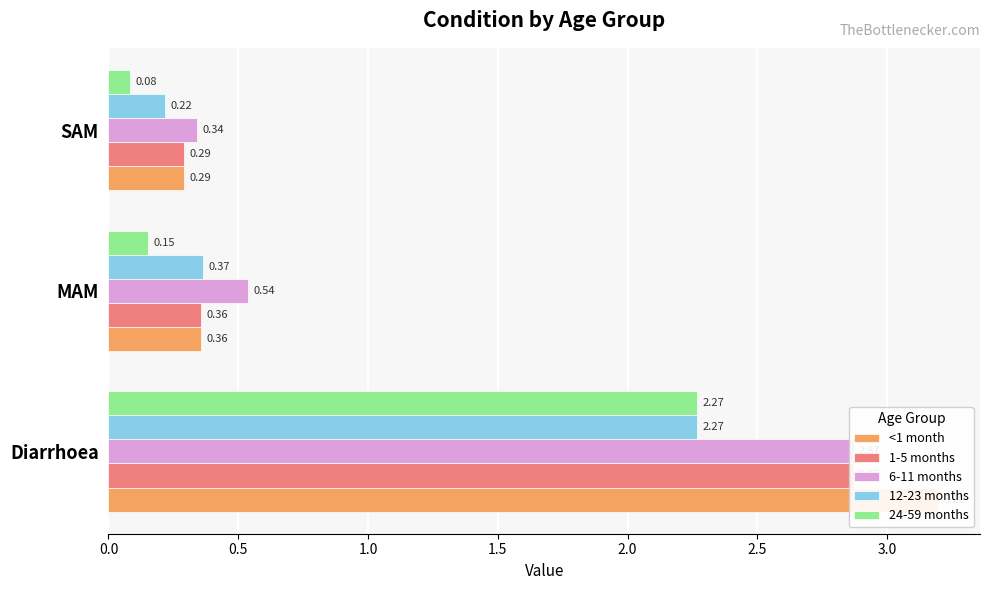

What is the total value across all series at Diarrhoea?

13.5